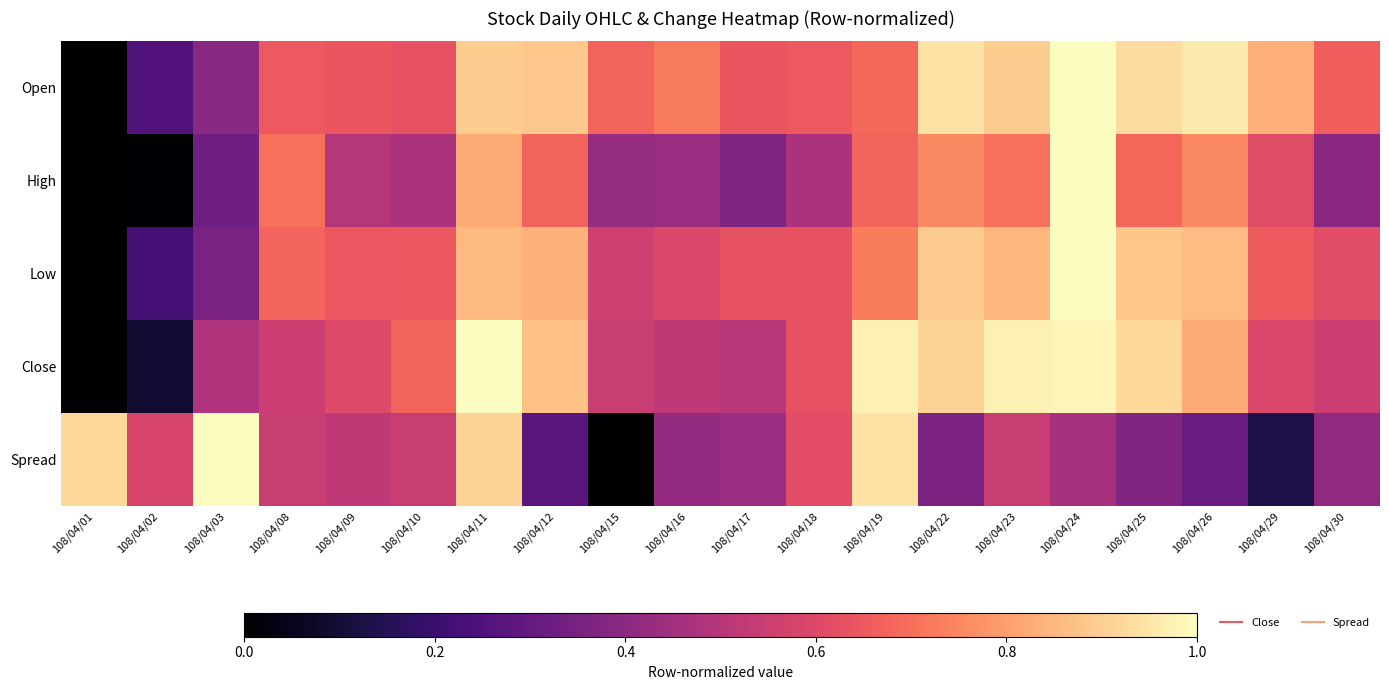

At 108/04/29, list the series in order from largest to smallest.

Open, Low, High, Close, Spread